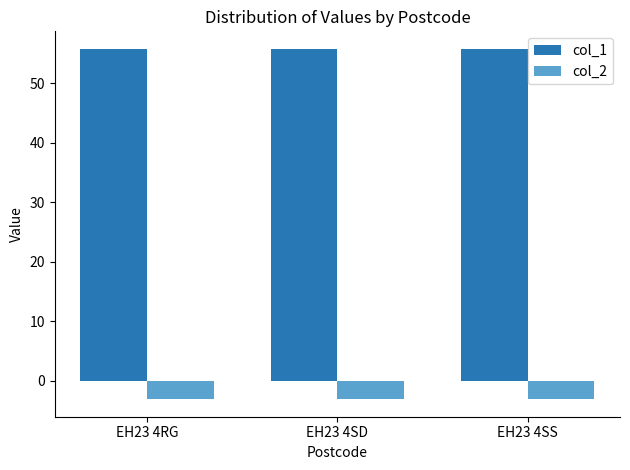

Rank the series by their maximum value, from lowest to highest.

col_2, col_1